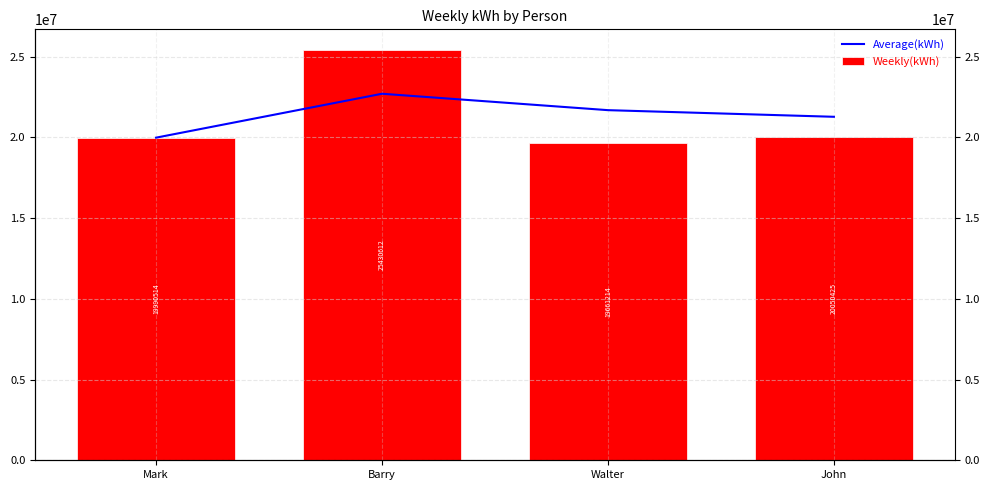

Rank the categories by Weekly(kWh) value from lowest to highest.

Walter, Mark, John, Barry